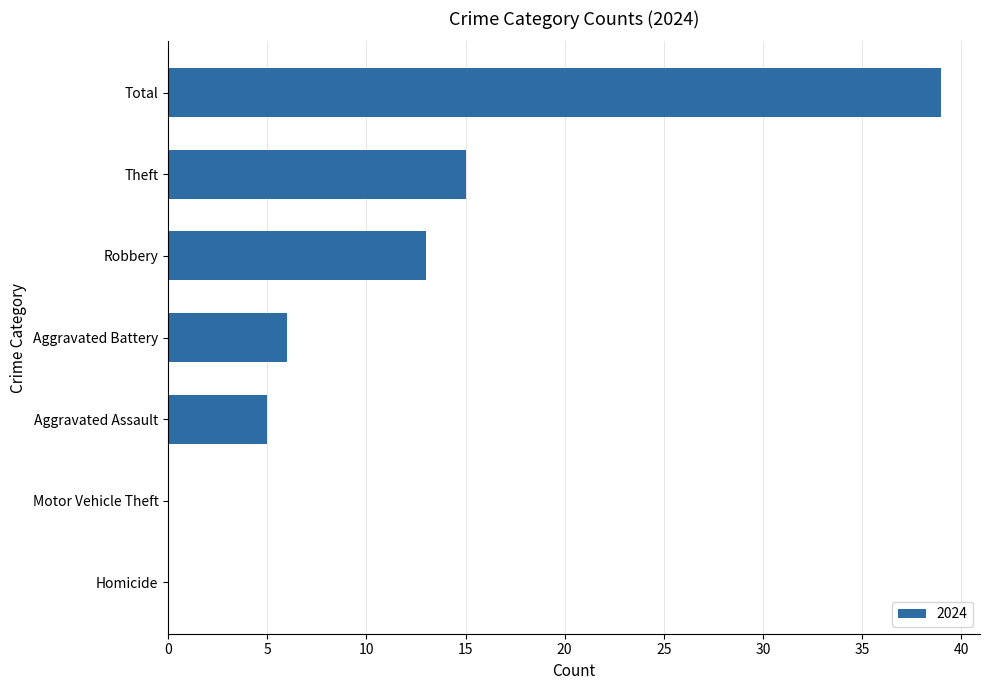

Between Total and Aggravated Assault, which is larger?

Total